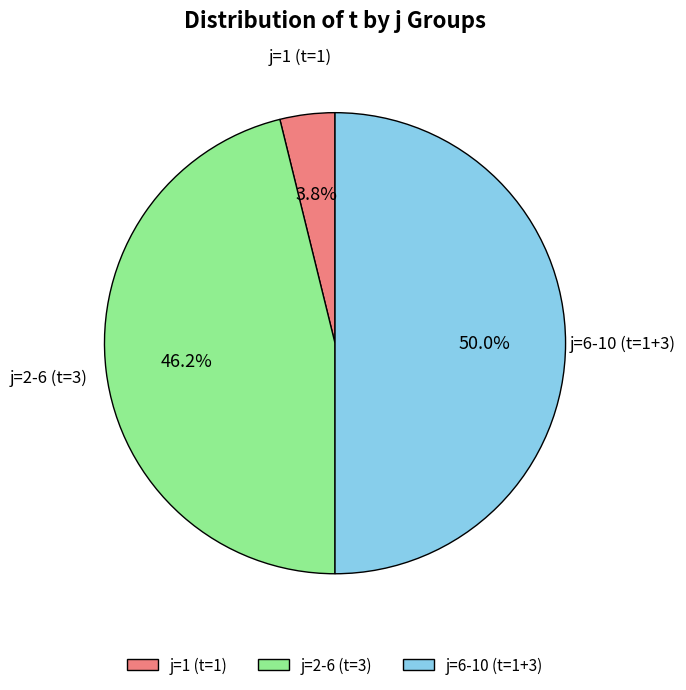

What percentage is NOT represented by j=1 (t=1)?

96.2%